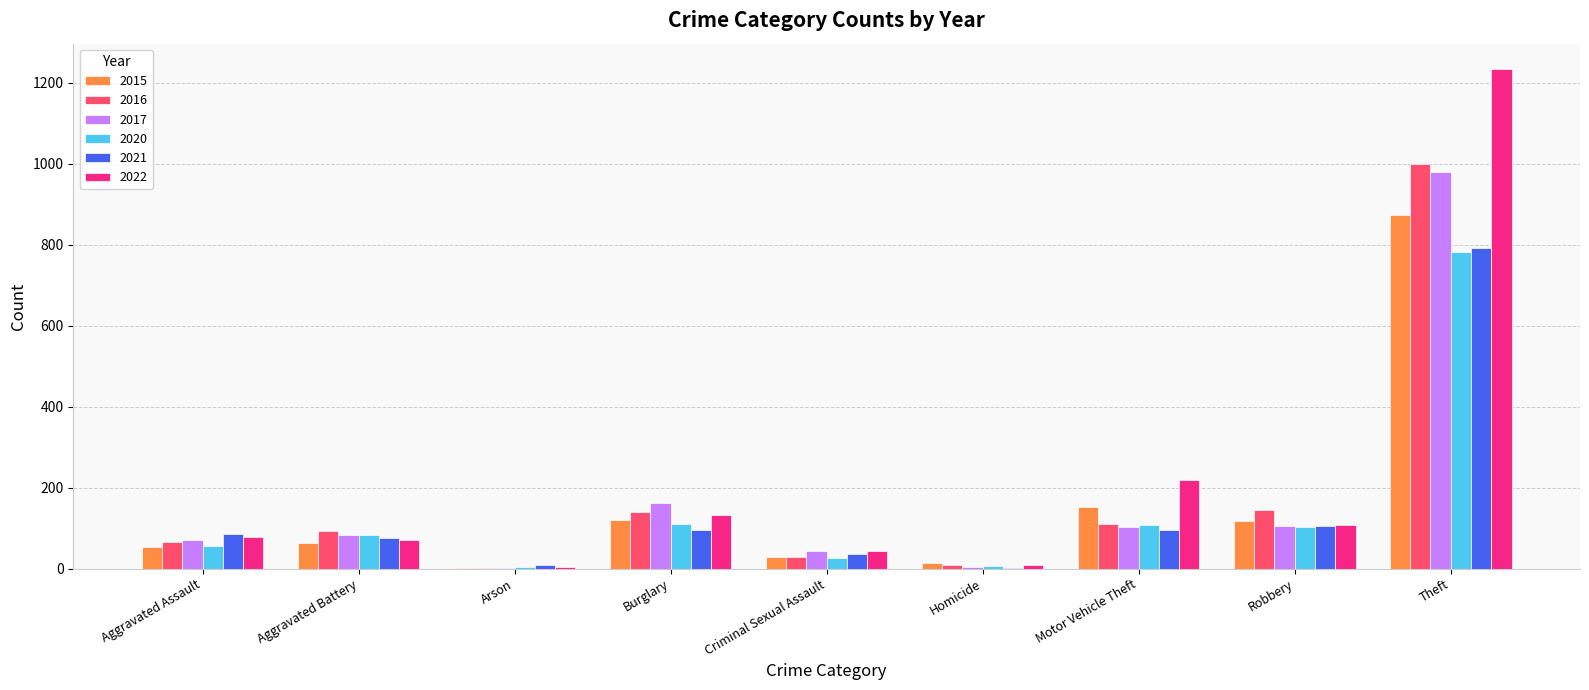

What is the highest value of the 2021 series?

791